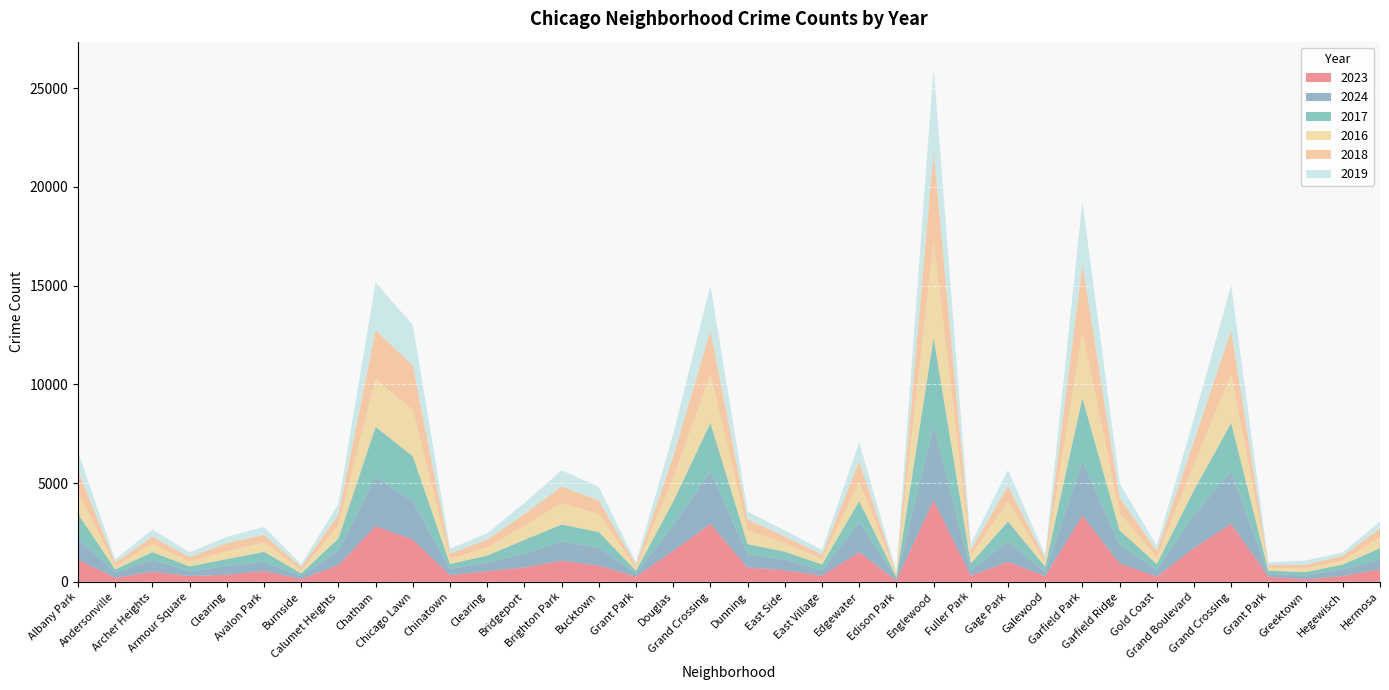

Reading left to right, transcribe all the data shown in this chart.

2023: 1122	197	512	287	356	540	143	847	2821	2133	333	533	730	1066	823	260	1567	2933	719	582	302	1493	69	4118	310	1011	284	3356	930	266	1706	2933	260	128	292	640
2024: 1083	263	602	246	438	473	138	732	2480	1949	315	438	705	965	913	146	1303	2675	661	549	276	1523	96	3814	265	1031	220	2749	949	327	1679	2675	146	192	339	477
2017: 1230	170	386	248	356	502	144	614	2545	2269	251	356	689	868	784	153	1196	2429	527	395	295	1071	86	4429	359	1012	260	3208	734	309	1260	2429	153	173	243	586
2016: 1093	150	412	226	398	470	160	646	2428	2340	258	398	701	1070	906	144	1158	2465	690	426	266	956	103	4880	388	995	201	3319	869	320	1297	2465	144	179	201	554
2018: 1103	183	373	243	408	392	159	546	2474	2252	267	408	610	860	696	140	1116	2220	557	349	227	1055	72	4555	285	807	199	3441	781	338	1194	2220	140	183	240	440
2019: 957	164	365	239	318	397	140	556	2412	2053	250	318	559	817	680	137	1126	2293	402	294	247	959	76	4250	301	811	189	3182	721	259	1134	2293	137	220	170	358